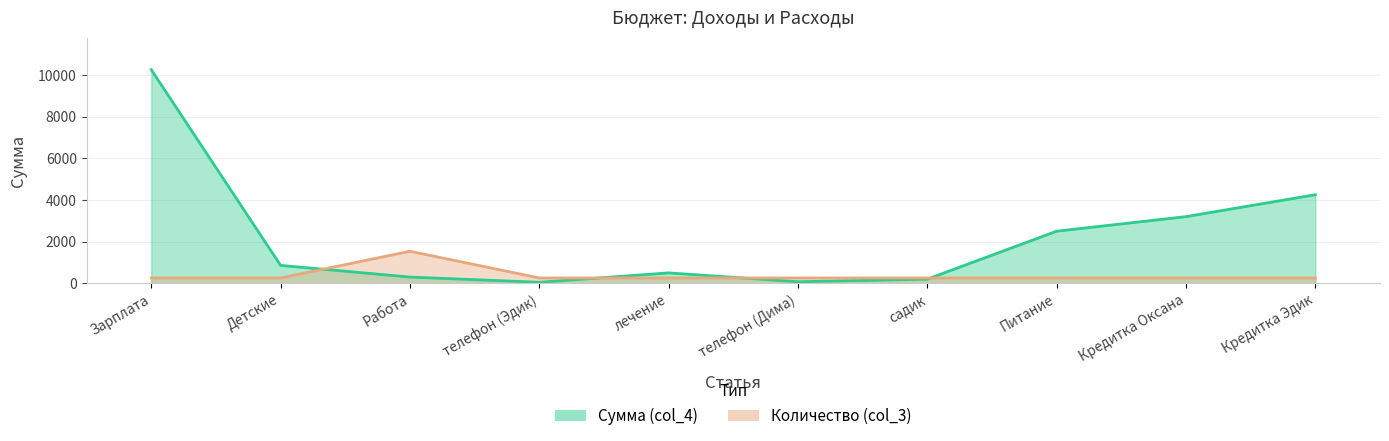

Where does the Сумма (col_4) series first go above 860?

Зарплата